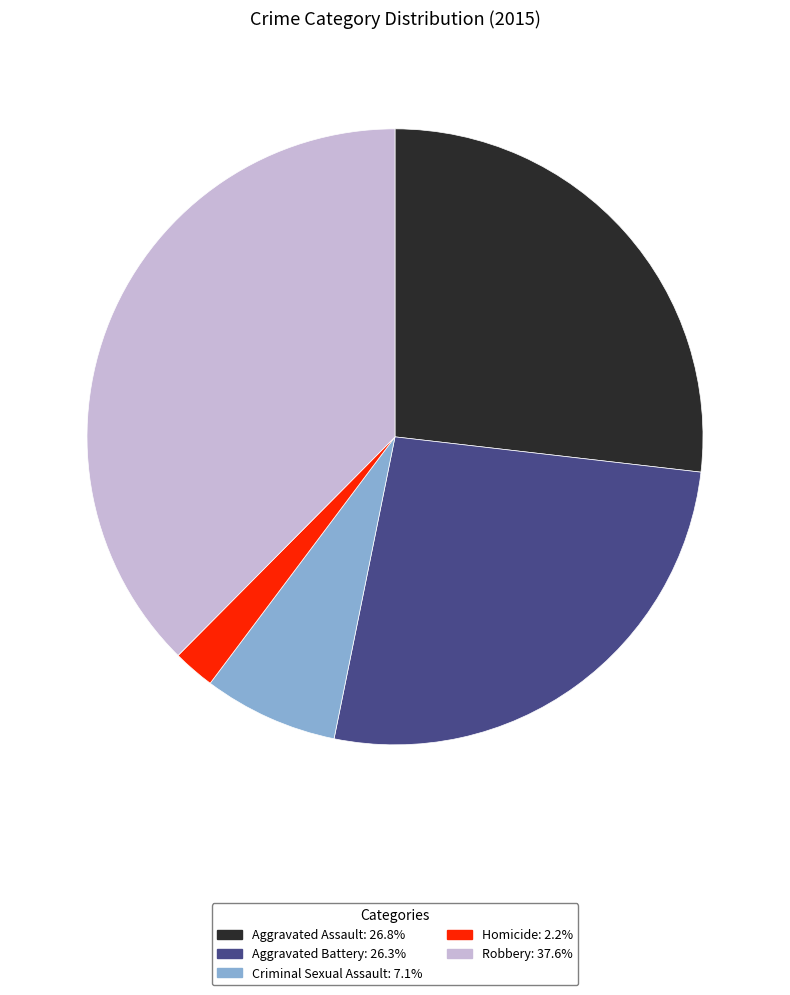

Which slice is the smallest?

Homicide